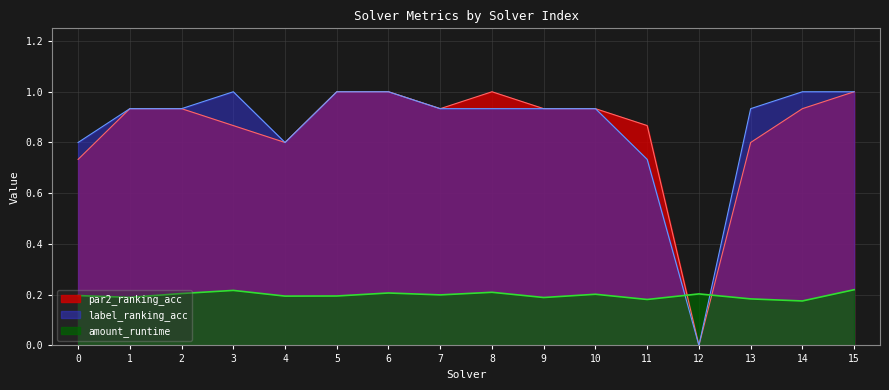

How many intersections are there between par2_ranking_acc and amount_runtime?

2